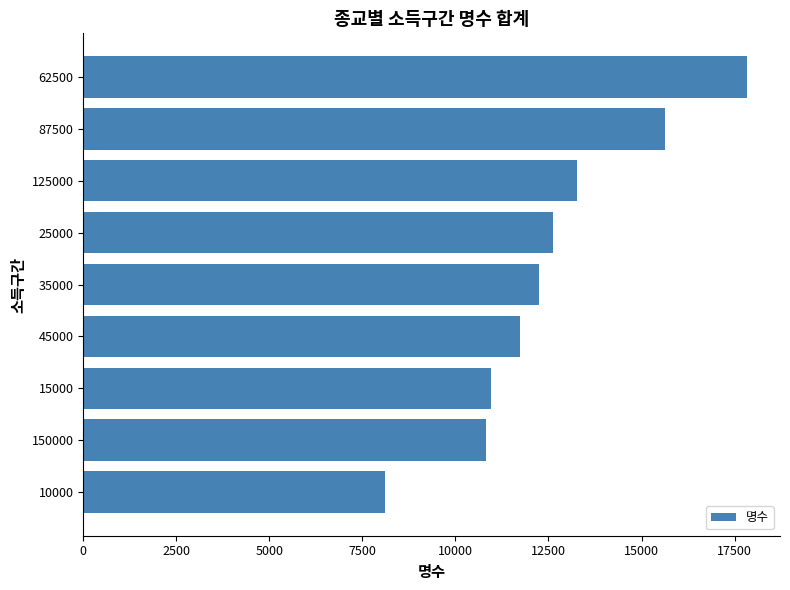

Reading bottom to top, extract all data points from this chart.

8120	10828	10962	11725	12256	12614	13277	15641	17829